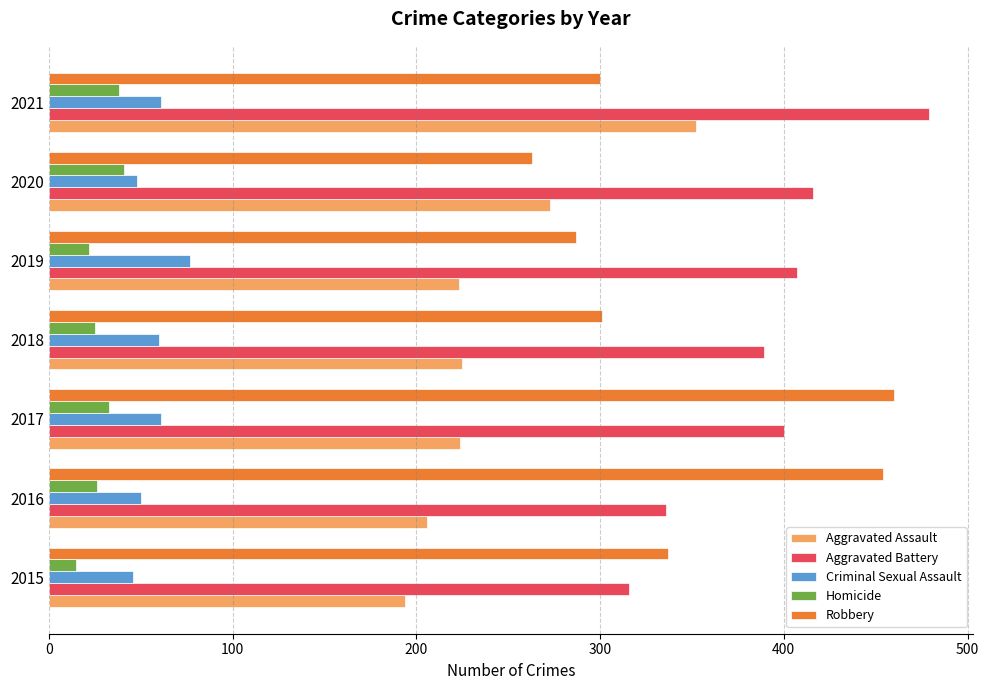

Which category has the lowest value in the Robbery series?

2020